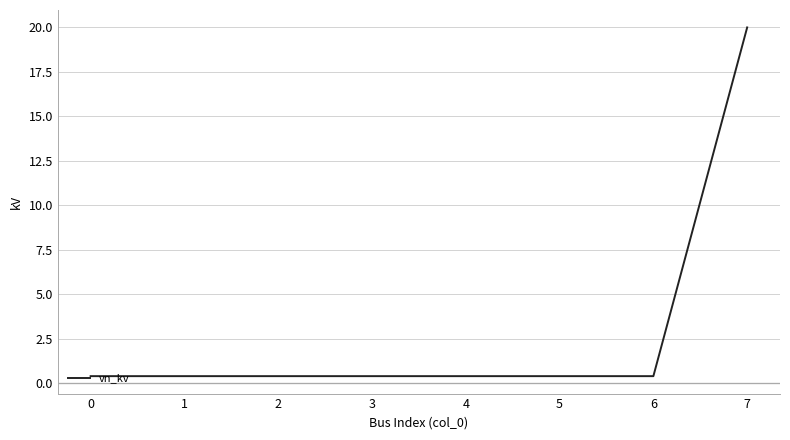

How many series are shown in this chart?

1